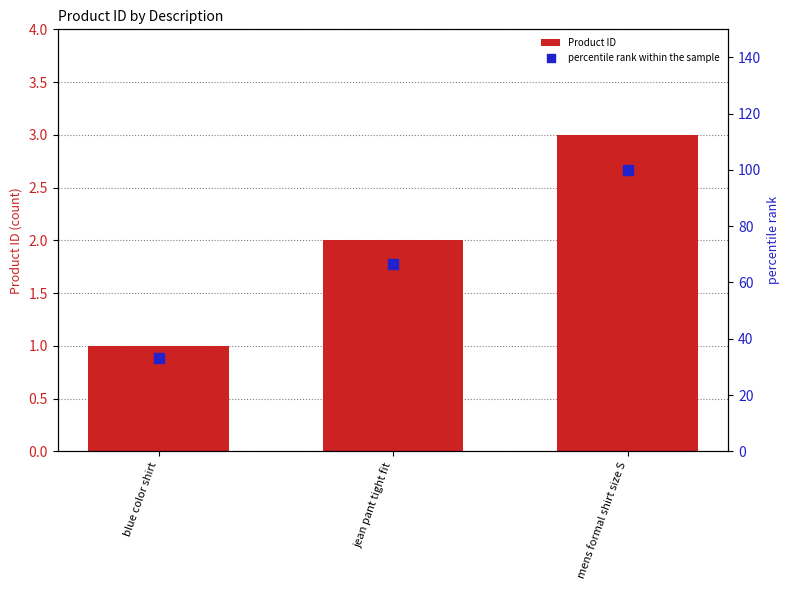

Which series has the largest total across all categories?

percentile rank within the sample